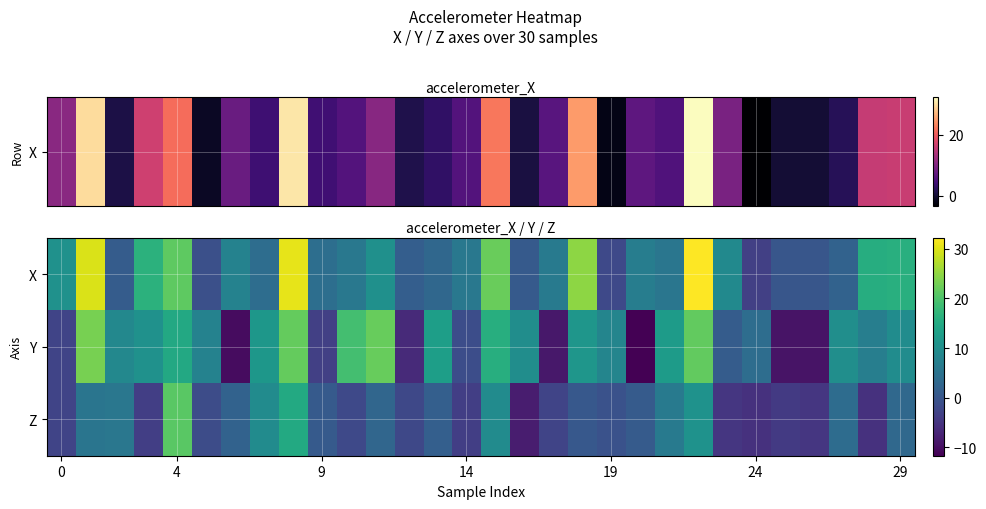

At how many categories does at least one series exceed 12?

13